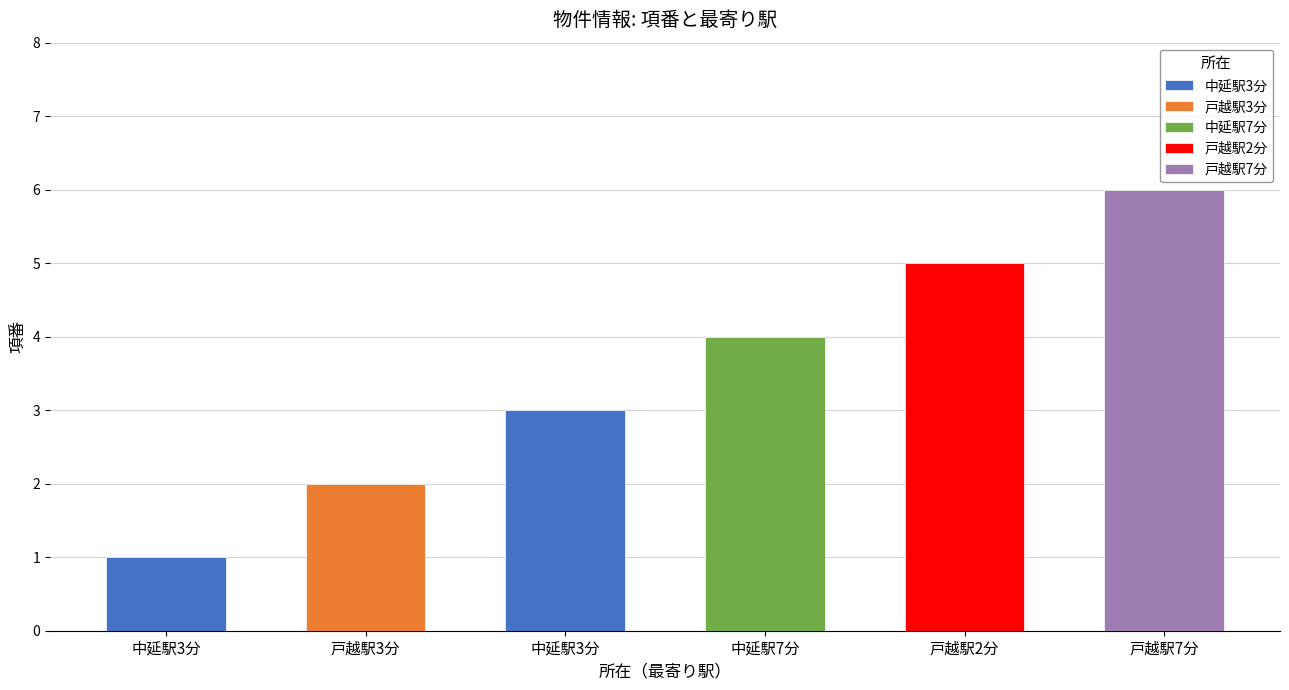

What is the average value?

4